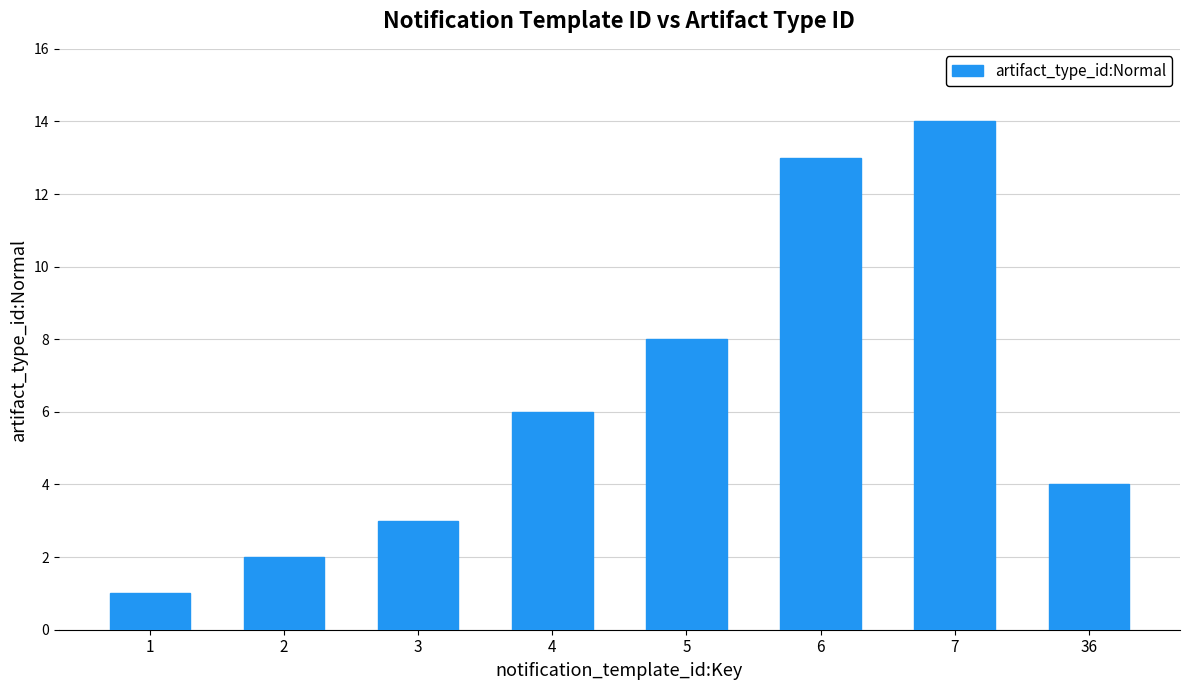

Rank the categories by value from highest to lowest.

7, 6, 5, 4, 36, 3, 2, 1